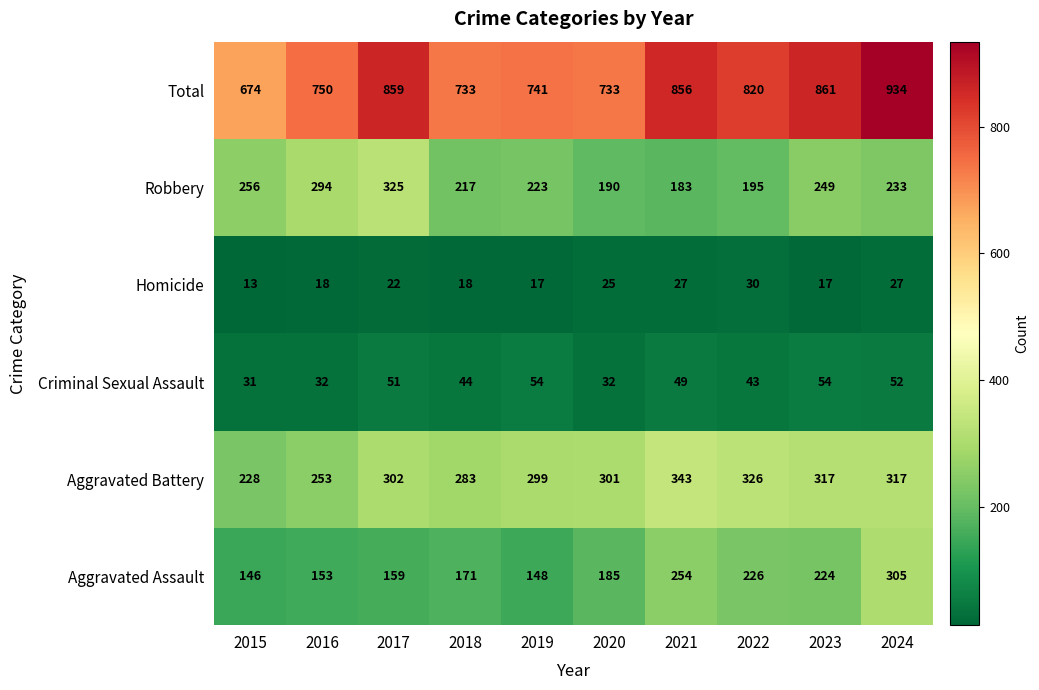

Rank the series by their maximum value, from highest to lowest.

Total, Aggravated Battery, Robbery, Aggravated Assault, Criminal Sexual Assault, Homicide